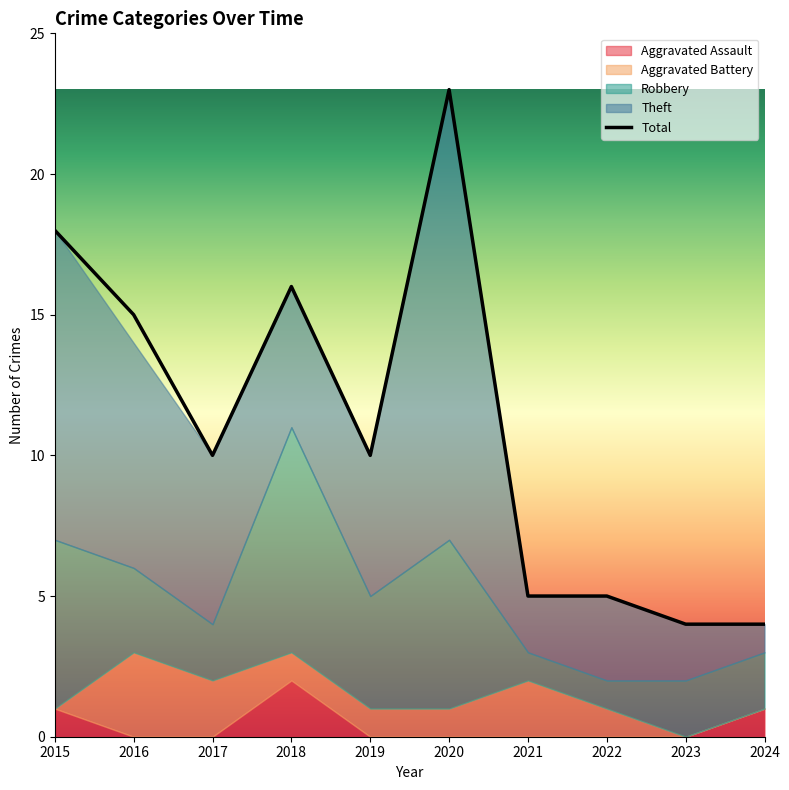

Which category has the highest value in the Total series?

2020